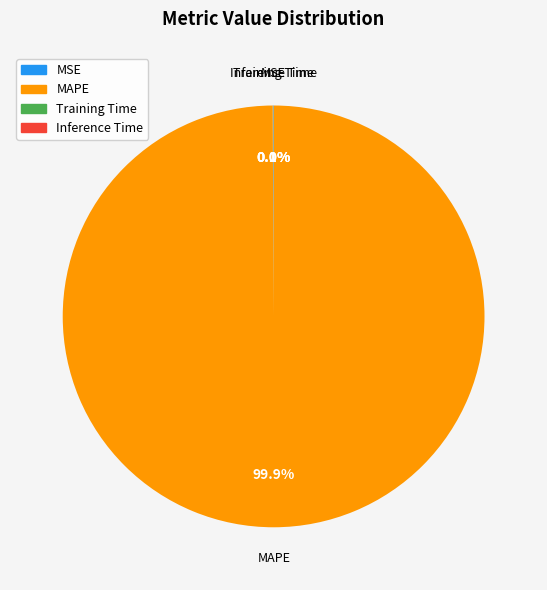

Does MAPE account for over 50% of the chart?

Yes